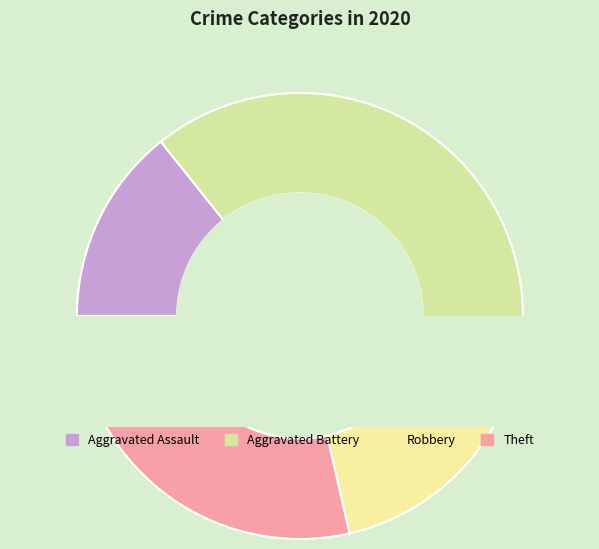

What percentage is the Aggravated Assault slice, to the nearest percent?

14%